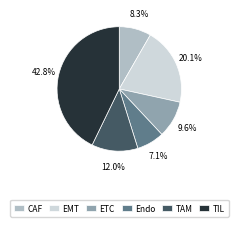

How many segments does this pie chart have?

6